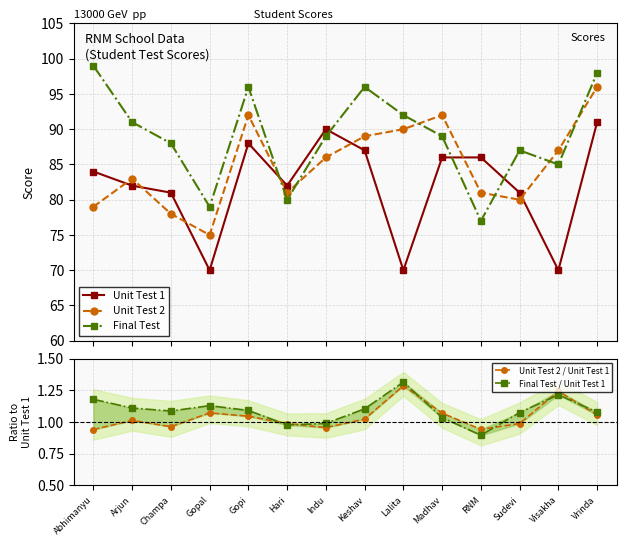

Is the value of Unit Test 1 at Hari greater than the value of Unit Test 2 / Unit Test 1 at Indu?

Yes